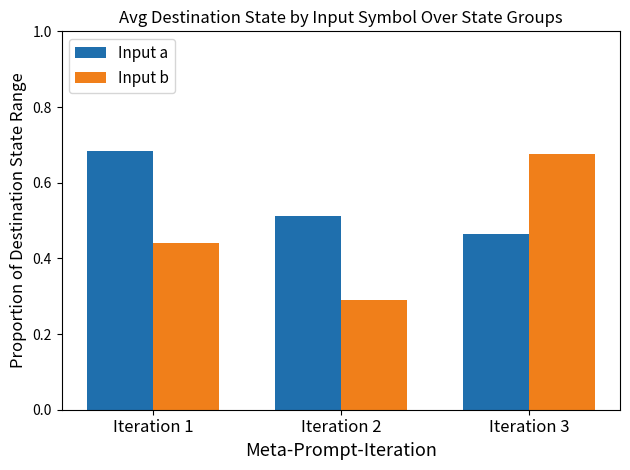

What is the total value across all series at Iteration 3?

1.1